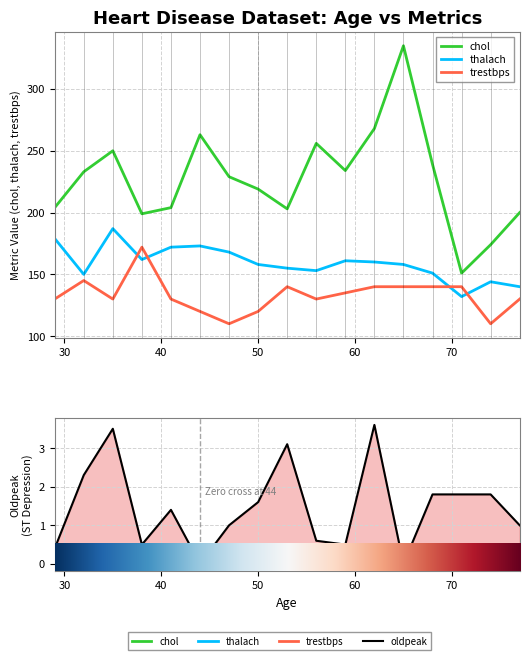

What position from the left is 11?

12